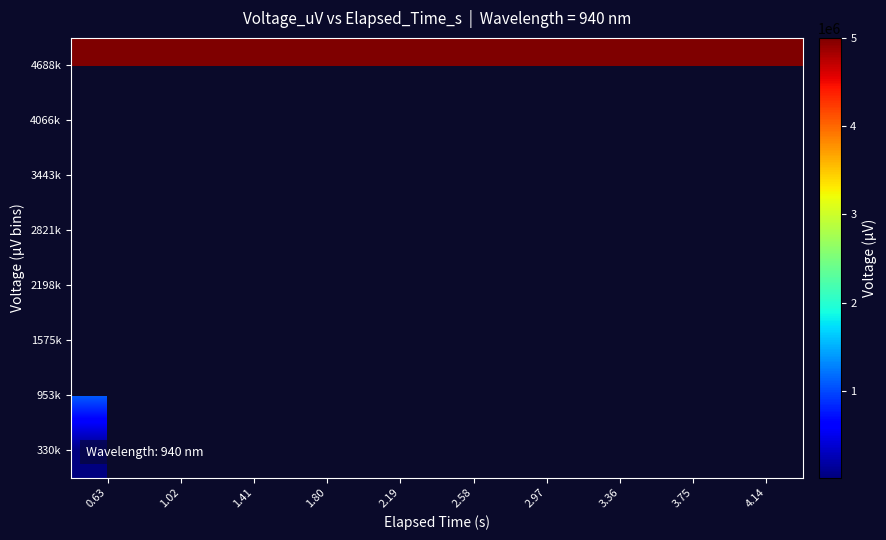

List the series in order of their overall mean, highest first.

330k, 953k, 1575k, 2198k, 2821k, 3443k, 4066k, 4688k